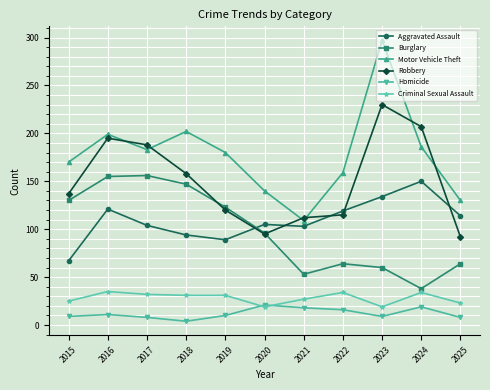

What is the spread (max minus min) of values at 2015?

161